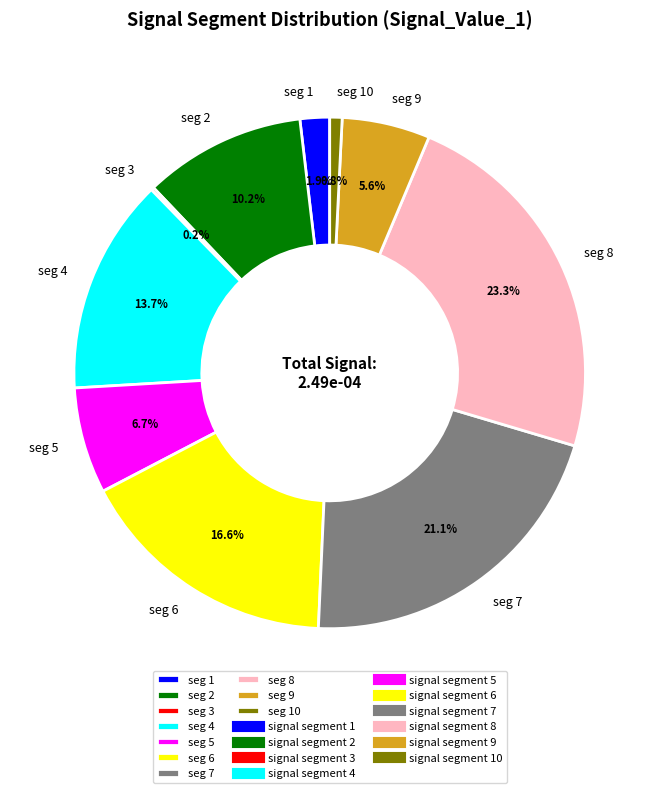

Is there a majority slice in this chart?

No